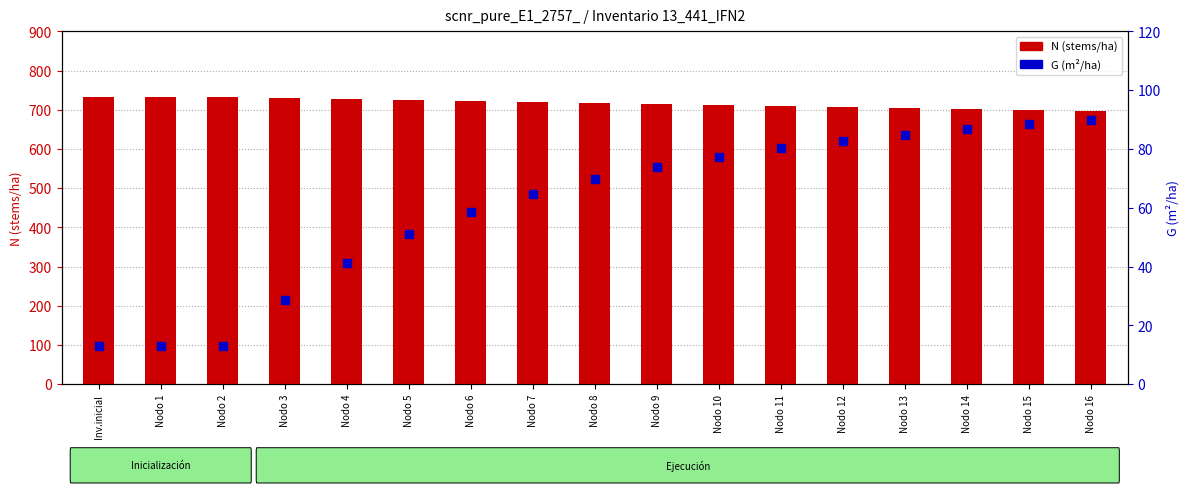

Which series reaches the maximum Y coordinate?

N (stems/ha)